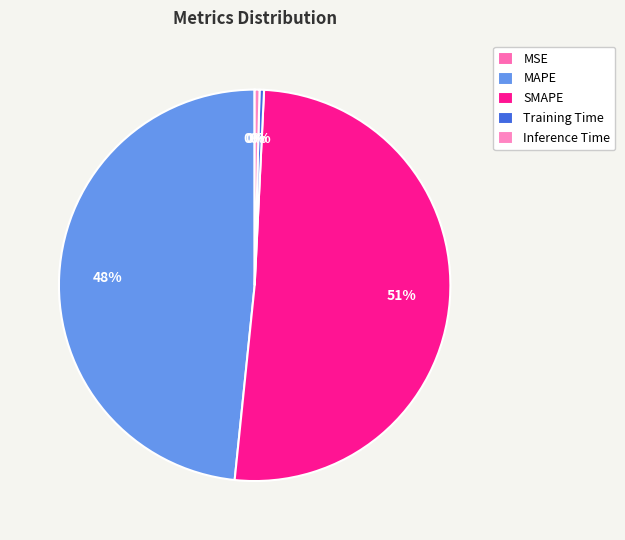

To the nearest percent, what percentage of the pie is MAPE?

48%